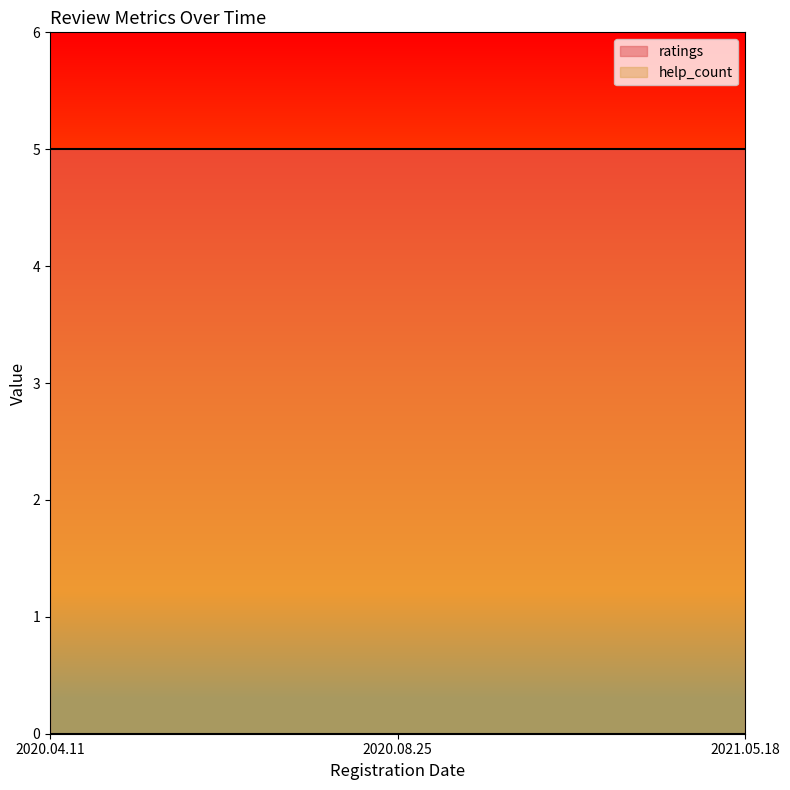

List the labels in order of help_count value, largest first.

2020.04.11, 2020.08.25, 2021.05.18